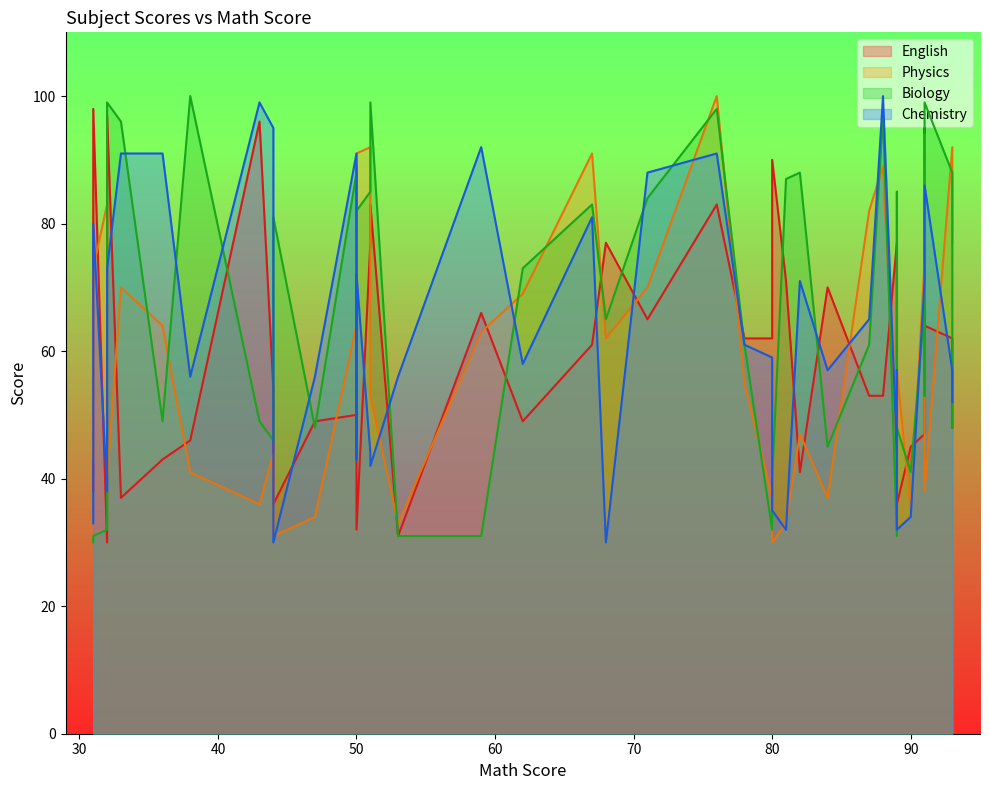

In Physics, how many points are higher than both neighbors (excluding endpoints)?

11